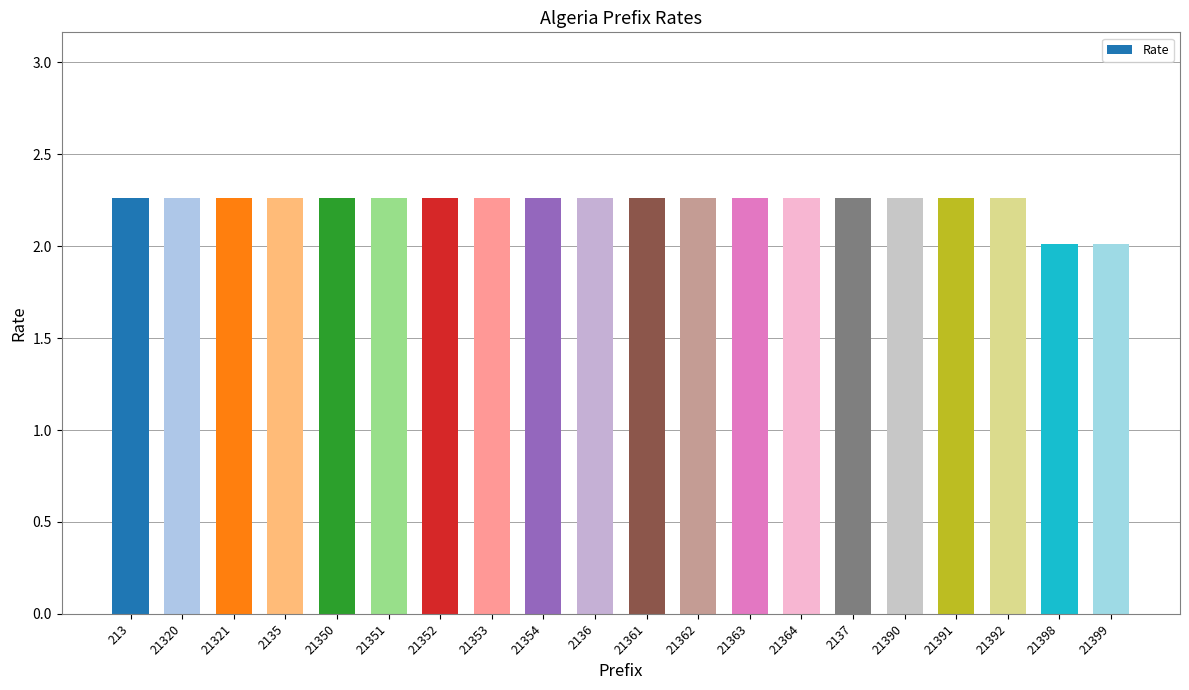

What is the minimum value shown in the chart?

2.0